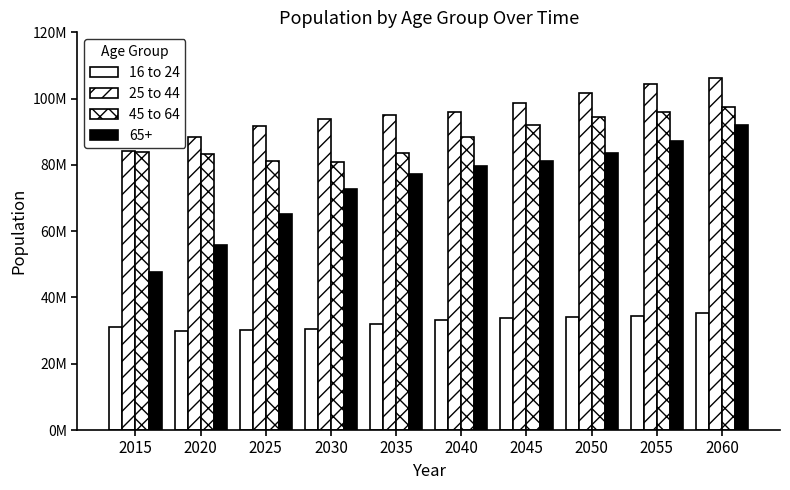

Does the chart contain any negative values?

No